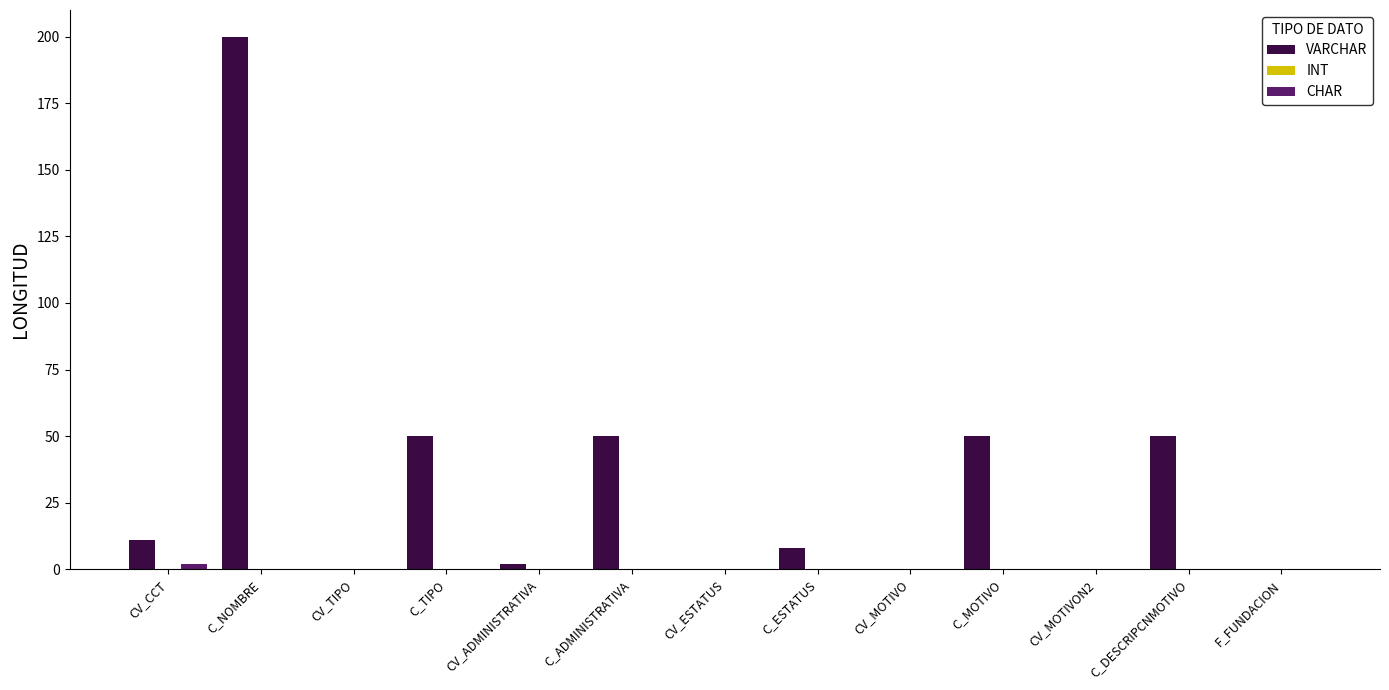

What is the maximum value shown in the chart?

200